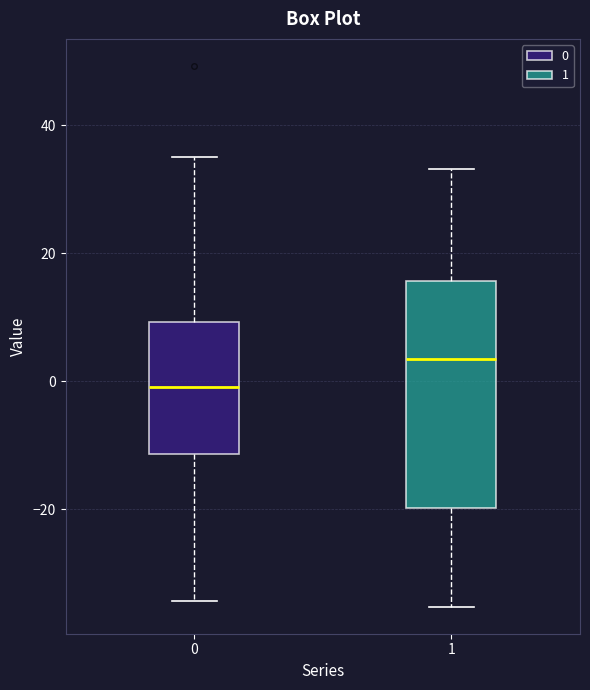

Reading left to right, read every box against the y-axis: the position of its median line, the range the box covers, and the ends of its whiskers. The values are not printed on the chart, so give them approximately, as read against the axis.

0: median 0, box -12 to 10, whiskers -34 to 34
1: median 4, box -20 to 16, whiskers -36 to 34